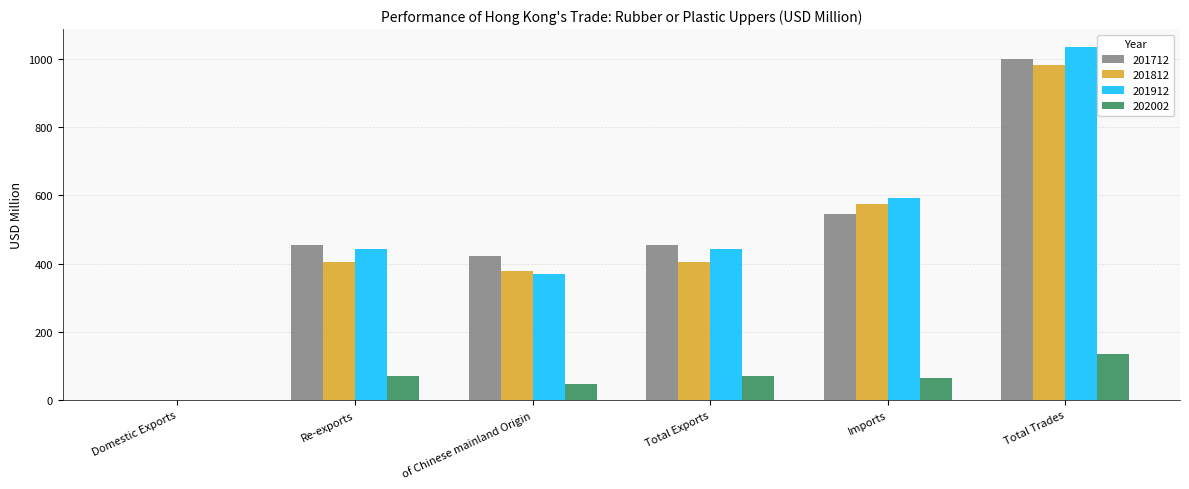

How many data points in 201812 are above 405?

4